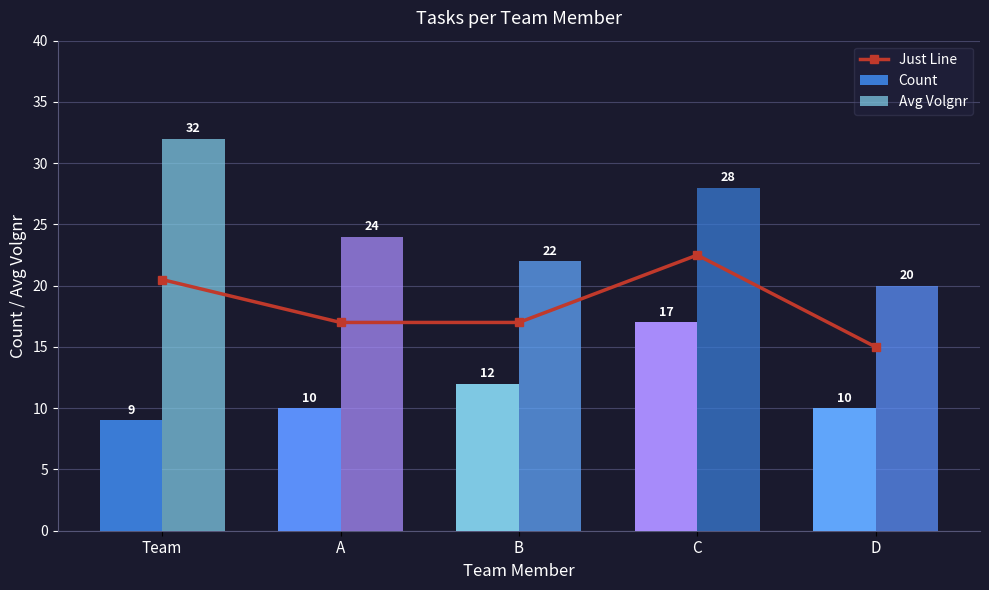

List the series in order of their peak value, lowest first.

Count, Just Line, Avg Volgnr